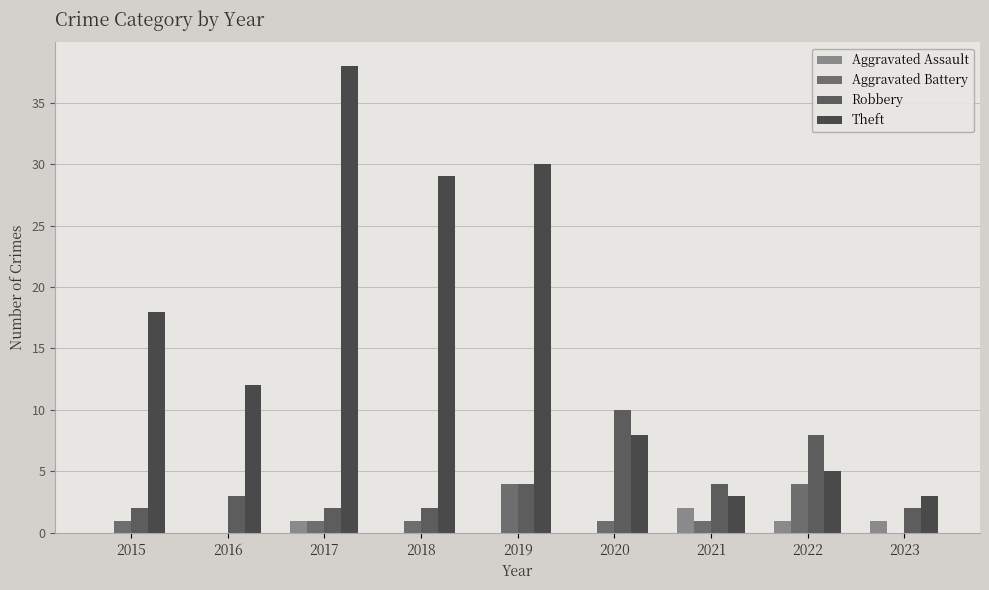

How many groups of bars are there?

9